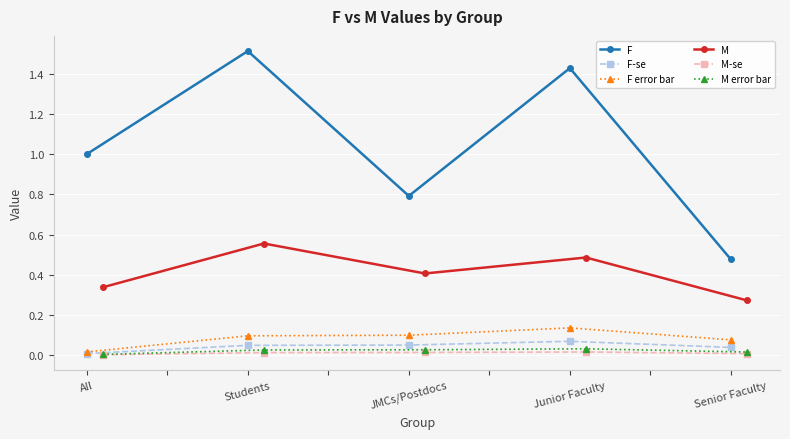

True or false: M-se and M intersect in this chart.

False